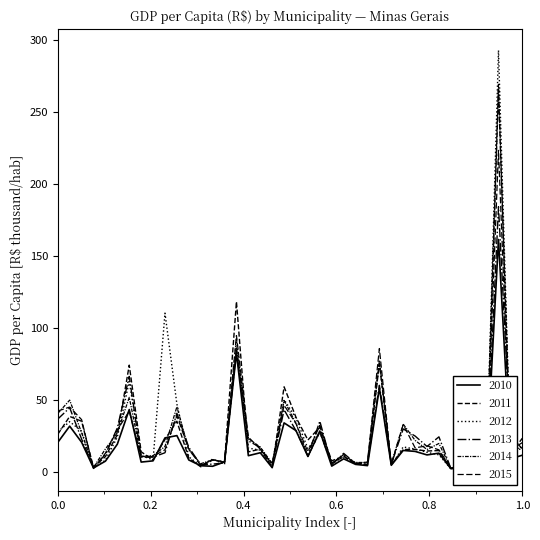

Which series has the largest range (max minus min)?

2012